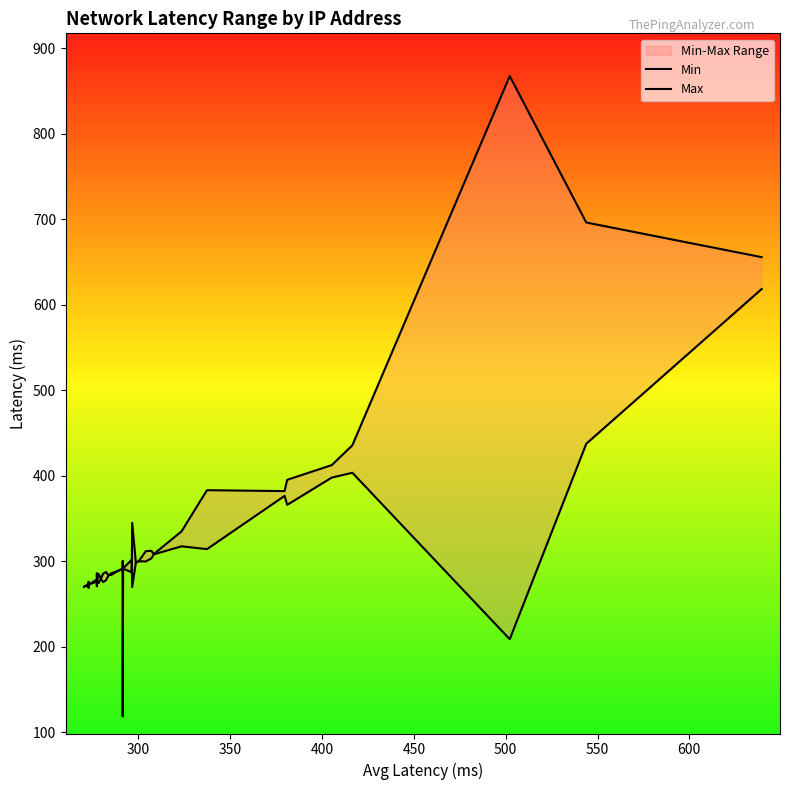

What is the smallest value displayed?

118.7